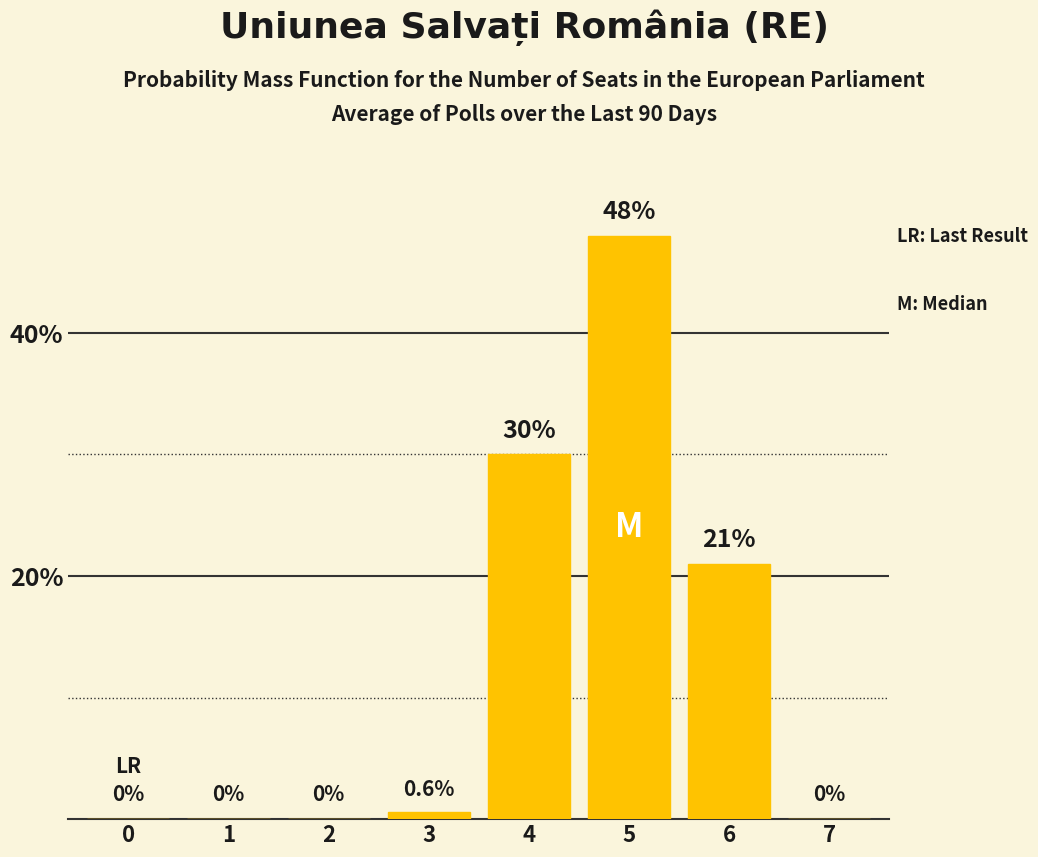

What is the sum of the values at 4 and 7?

30.0